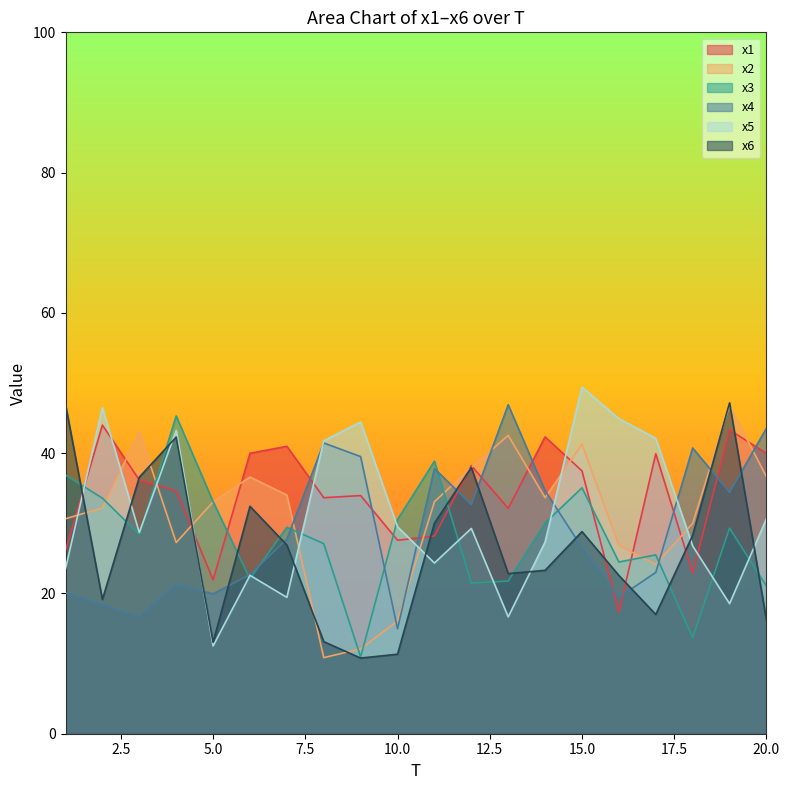

Read the x1 value at 16.

17.3